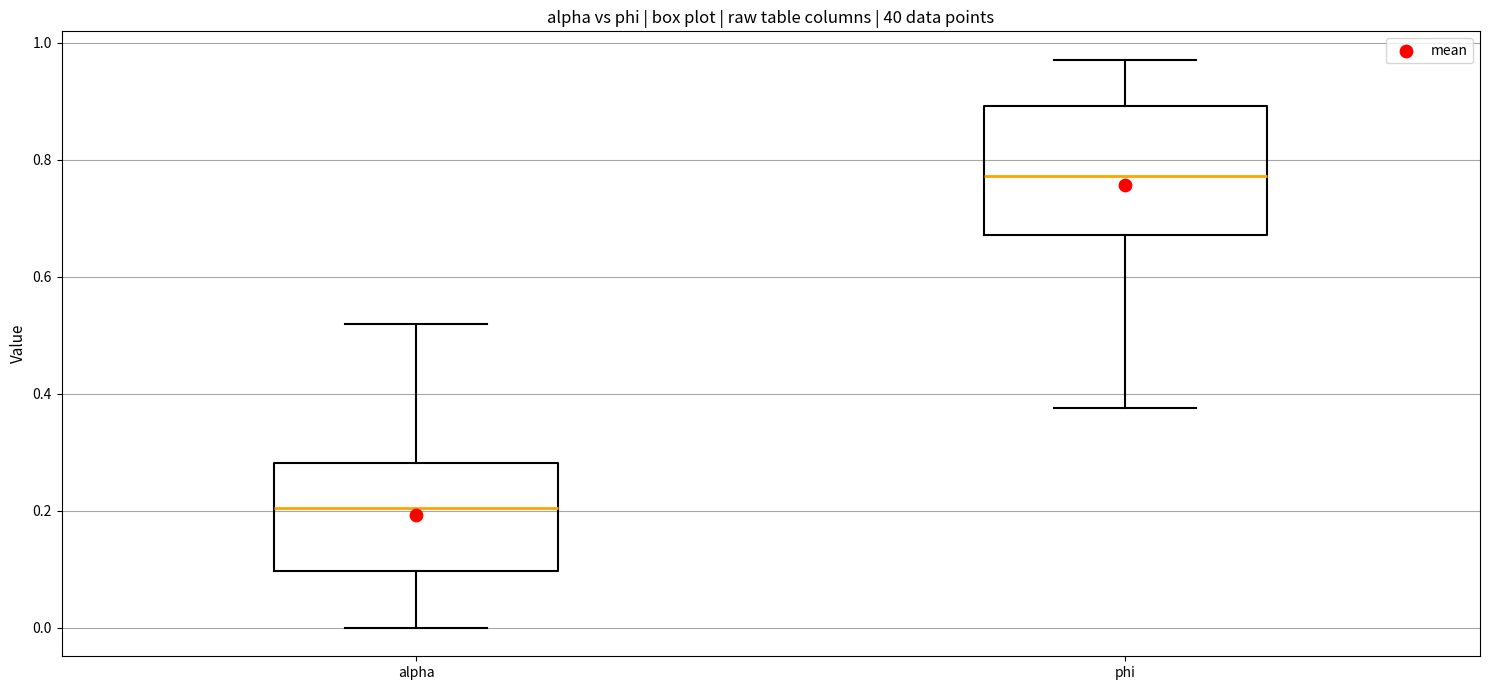

Reading left to right, read every box against the y-axis: the position of its median line, the range the box covers, and the ends of its whiskers. The values are not printed on the chart, so give them approximately, as read against the axis.

alpha: median 0.20, box 0.10 to 0.28, whiskers 0.00 to 0.52
phi: median 0.78, box 0.68 to 0.90, whiskers 0.38 to 0.98